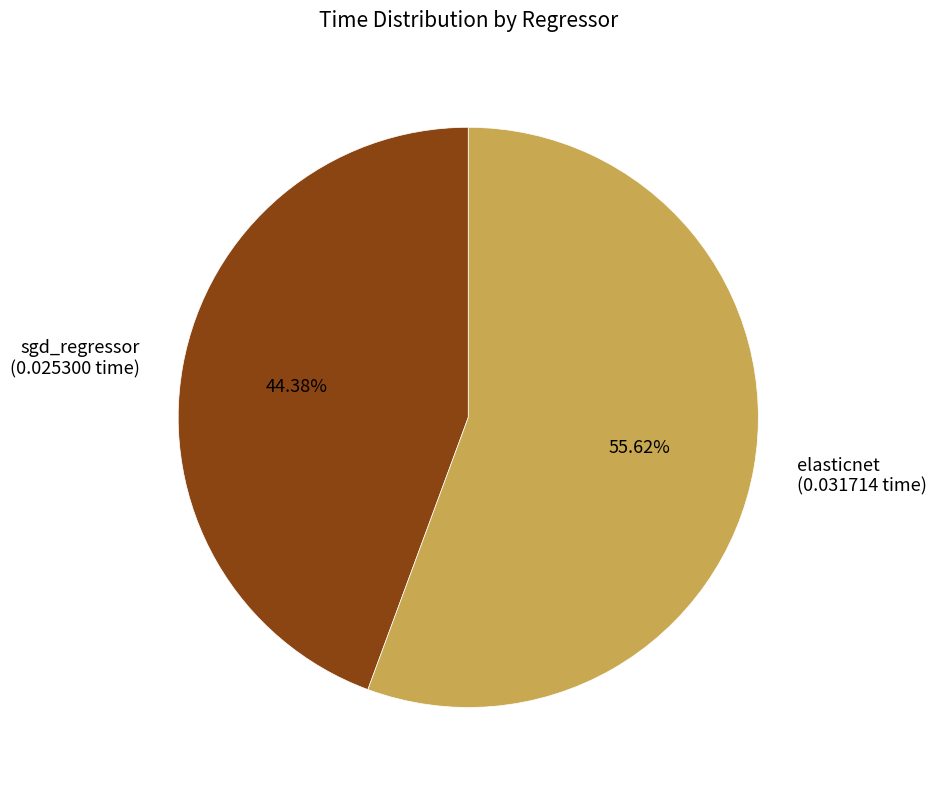

Count the number of slices in the pie.

2